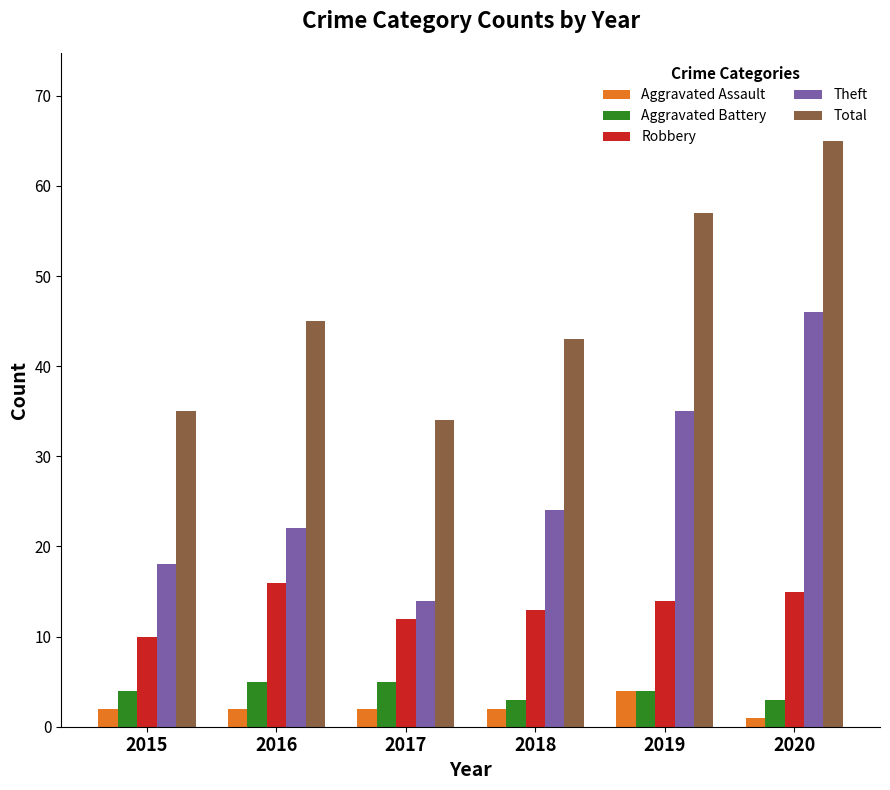

Which series changed the most between 2015 and 2017?

Theft